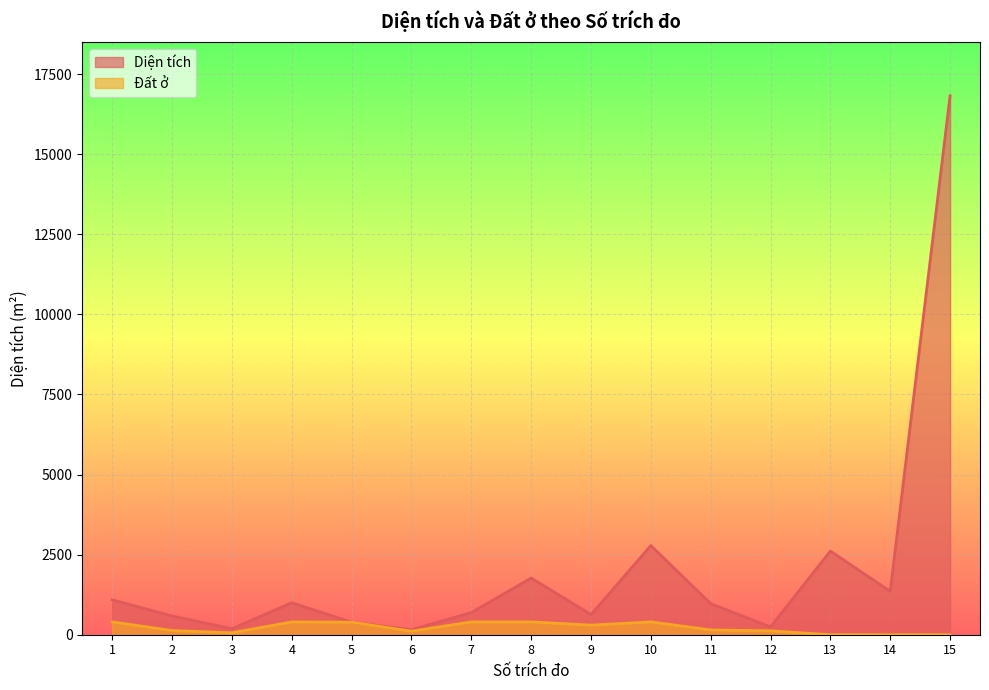

At which label is Đất ở closest to 200?

11